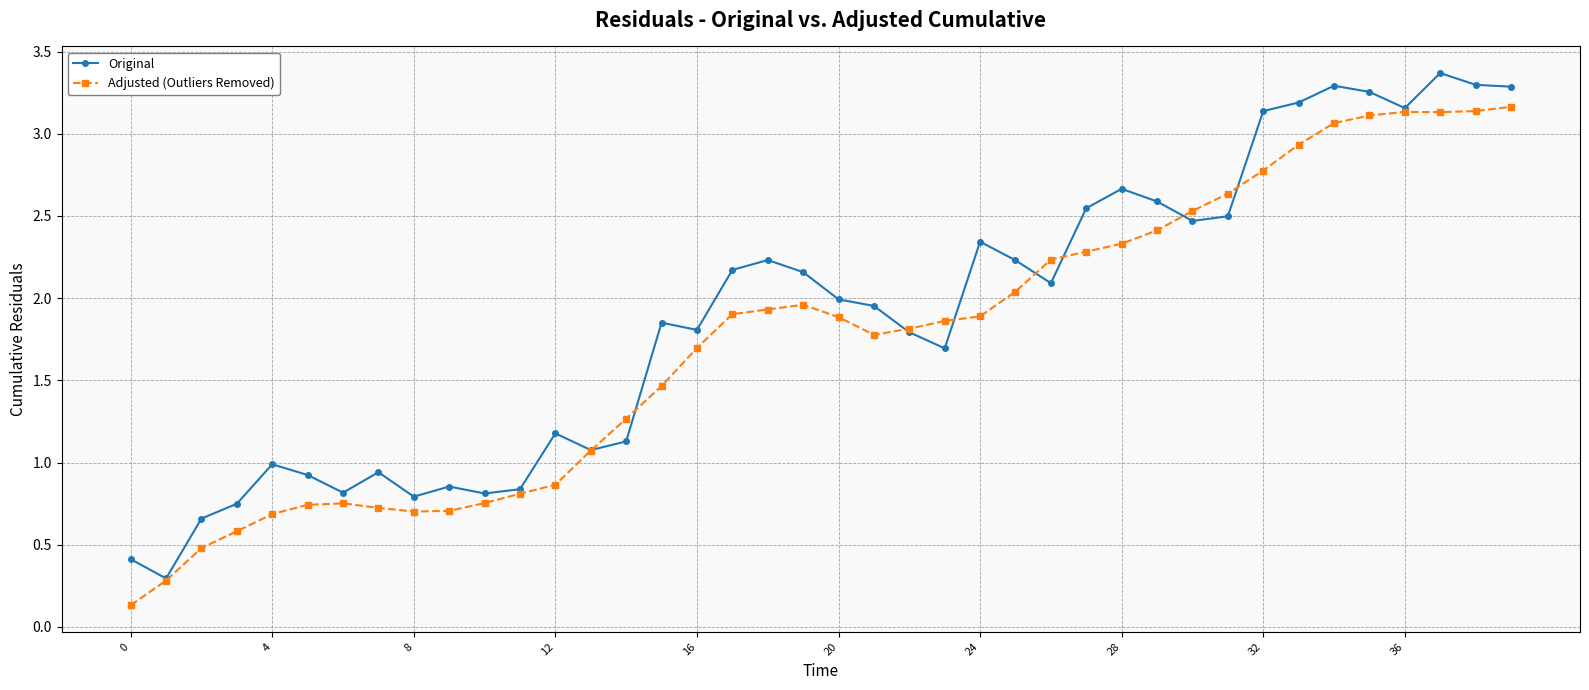

What is the maximum value shown in the chart?

3.4